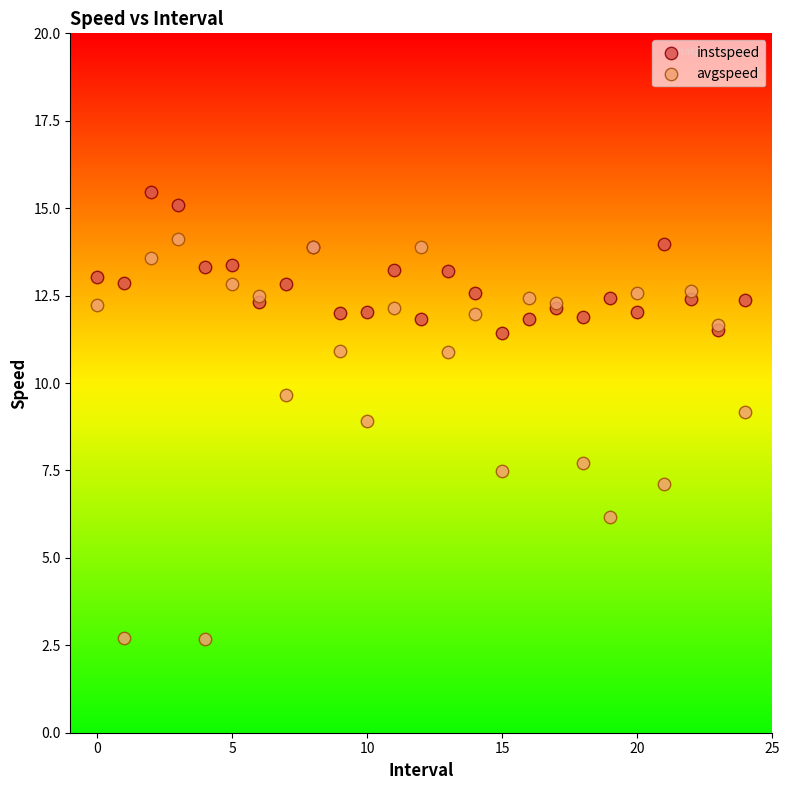

Which series contains the highest Y value?

instspeed